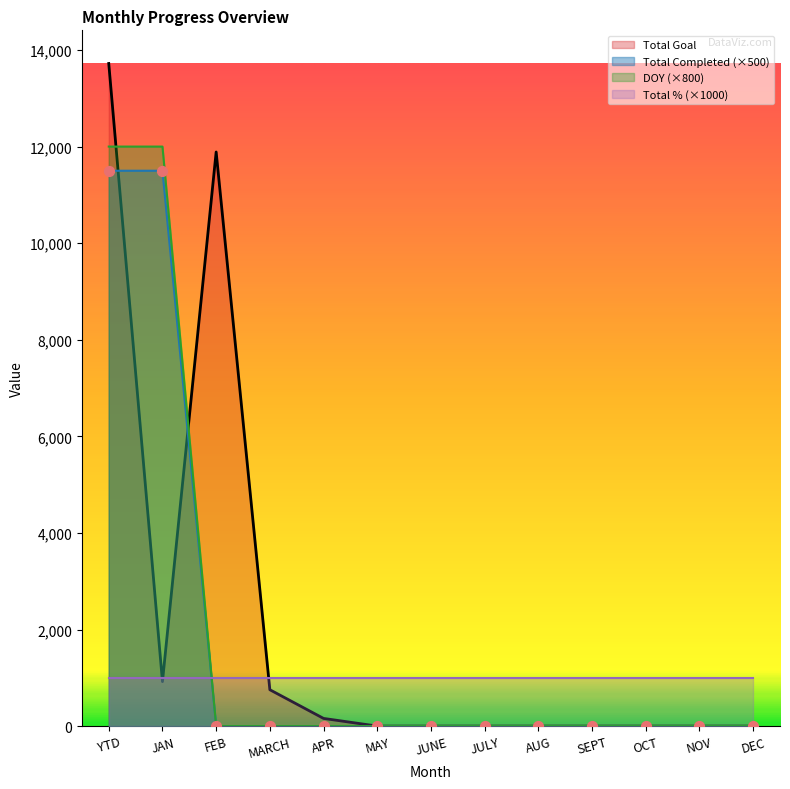

Is the value of DOY at NOV greater than the value of Total Goal at JAN?

No